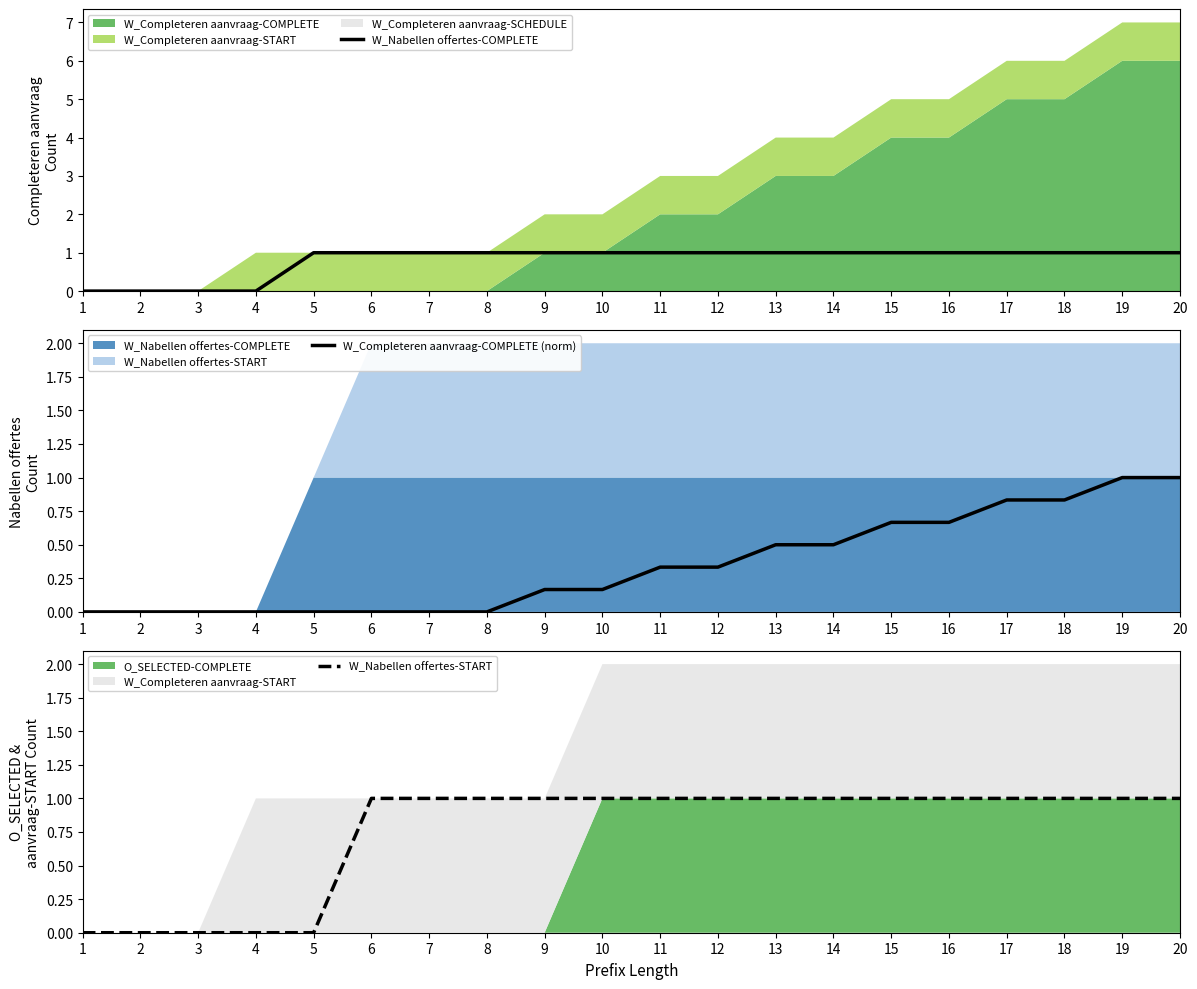

How many data points in W_Completeren aanvraag-COMPLETE (norm) are above 0?

12